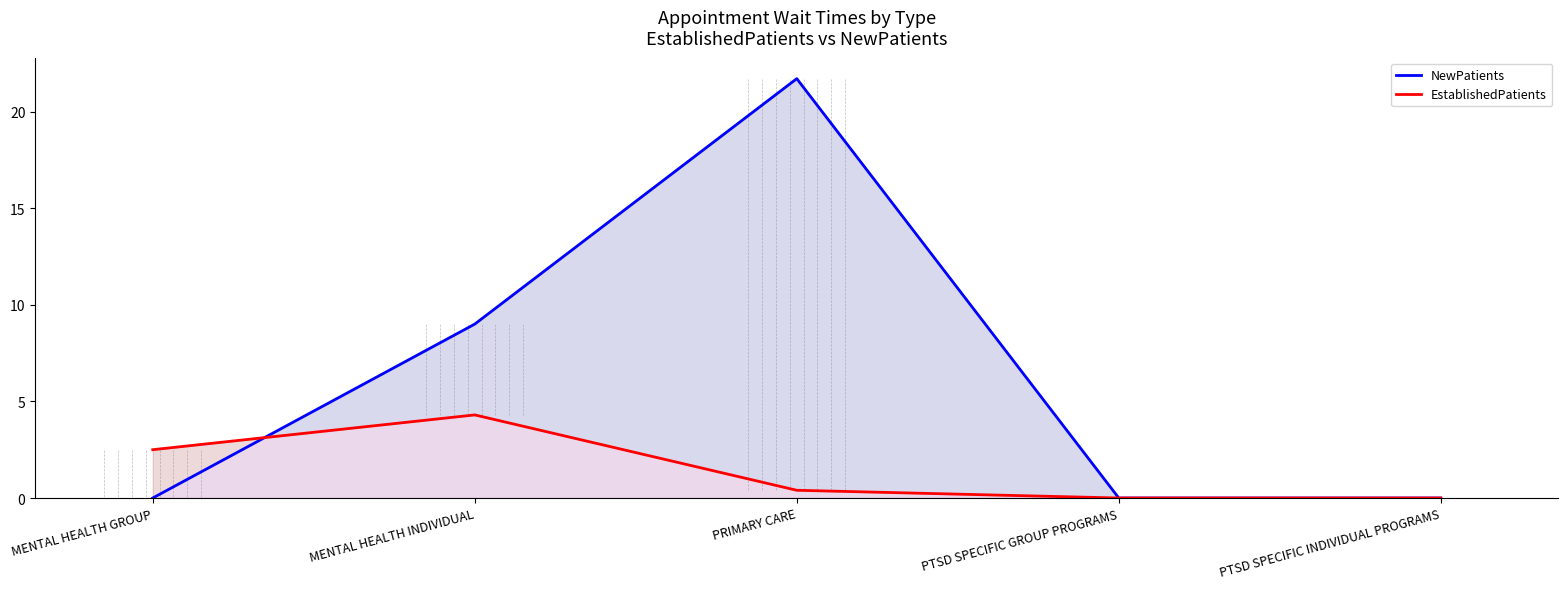

Where is the first local maximum for EstablishedPatients?

MENTAL HEALTH INDIVIDUAL